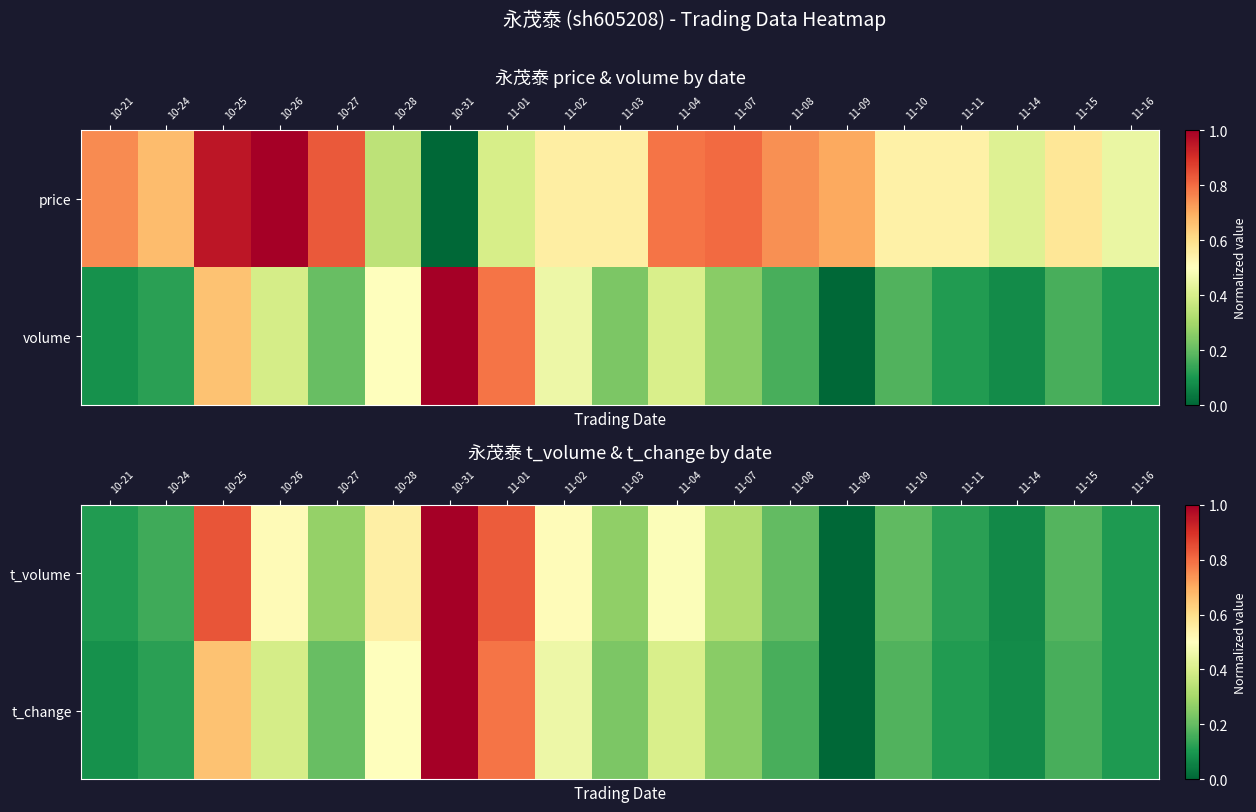

How many values in the t_volume series exceed 0?

18